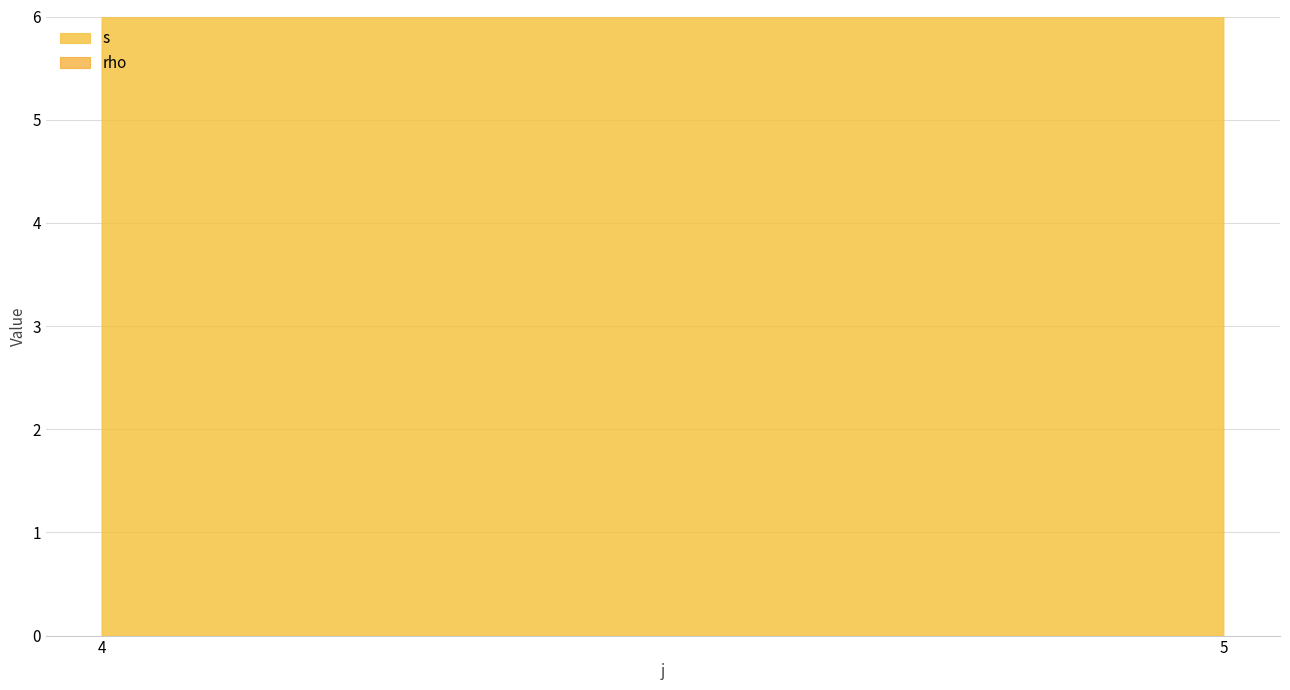

Which series changed the most between 4 and 4?

s